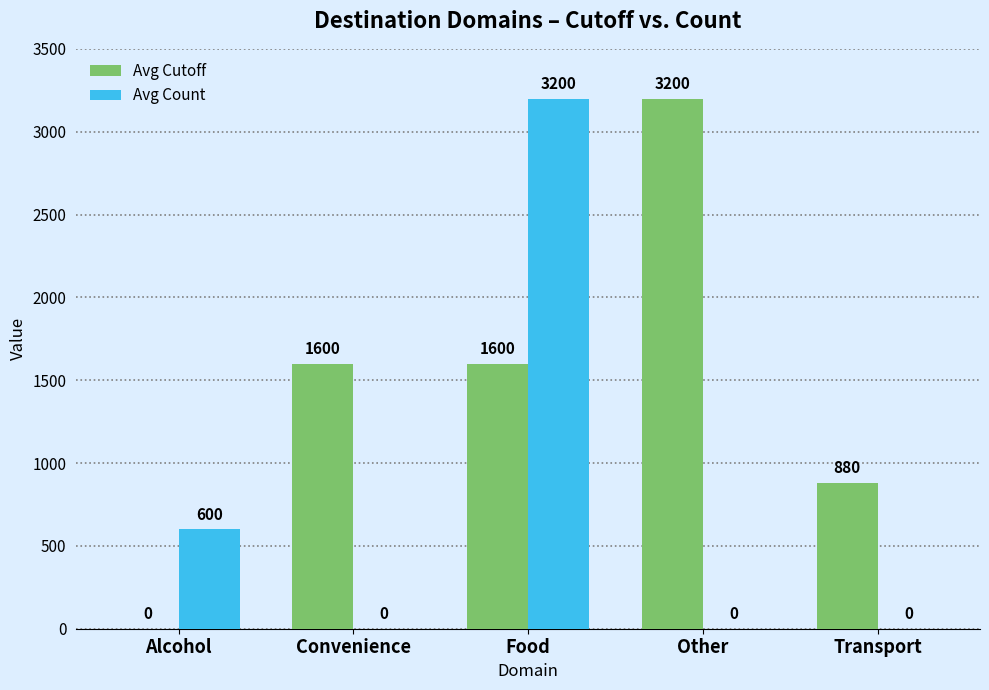

What is the highest value of the Avg Count series?

3200